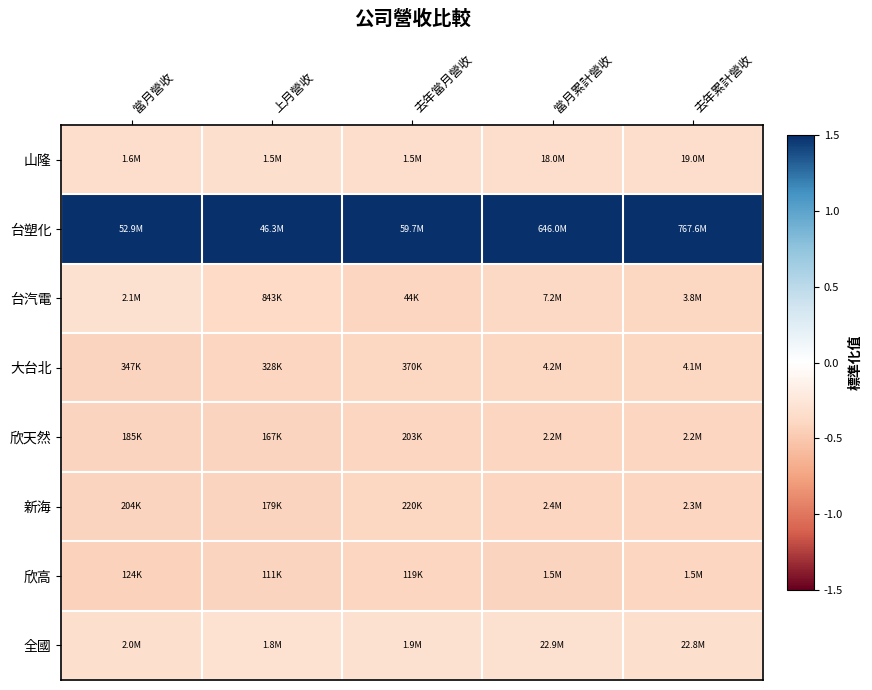

Reading left to right, extract all data points from this chart.

山隆: 當月營收=-0.3	上月營收=-0.3	去年當月營收=-0.3	當月累計營收=-0.3	去年累計營收=-0.3
台塑化: 當月營收=1.5	上月營收=1.5	去年當月營收=1.5	當月累計營收=1.5	去年累計營收=1.5
台汽電: 當月營收=-0.3	上月營收=-0.4	去年當月營收=-0.4	當月累計營收=-0.4	去年累計營收=-0.4
大台北: 當月營收=-0.4	上月營收=-0.4	去年當月營收=-0.4	當月累計營收=-0.4	去年累計營收=-0.4
欣天然: 當月營收=-0.4	上月營收=-0.4	去年當月營收=-0.4	當月累計營收=-0.4	去年累計營收=-0.4
新海: 當月營收=-0.4	上月營收=-0.4	去年當月營收=-0.4	當月累計營收=-0.4	去年累計營收=-0.4
欣高: 當月營收=-0.4	上月營收=-0.4	去年當月營收=-0.4	當月累計營收=-0.4	去年累計營收=-0.4
全國: 當月營收=-0.3	上月營收=-0.3	去年當月營收=-0.3	當月累計營收=-0.3	去年累計營收=-0.3